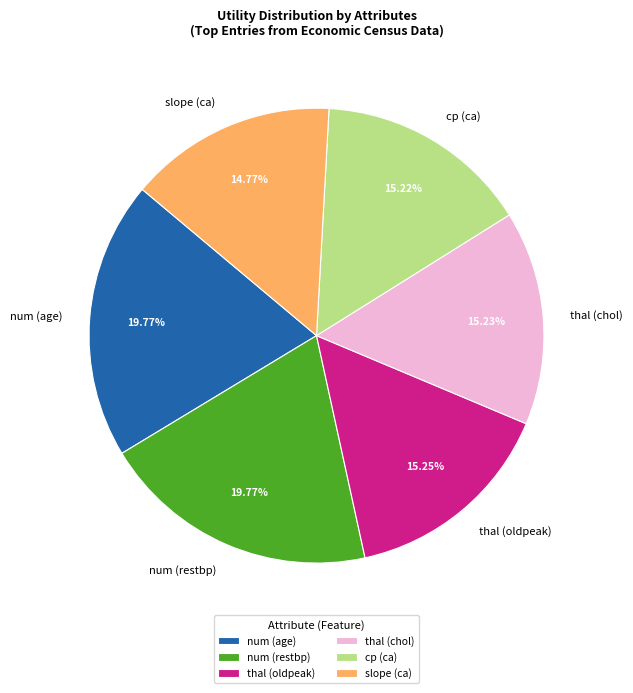

To the nearest percent, what portion does cp (ca) represent?

15%